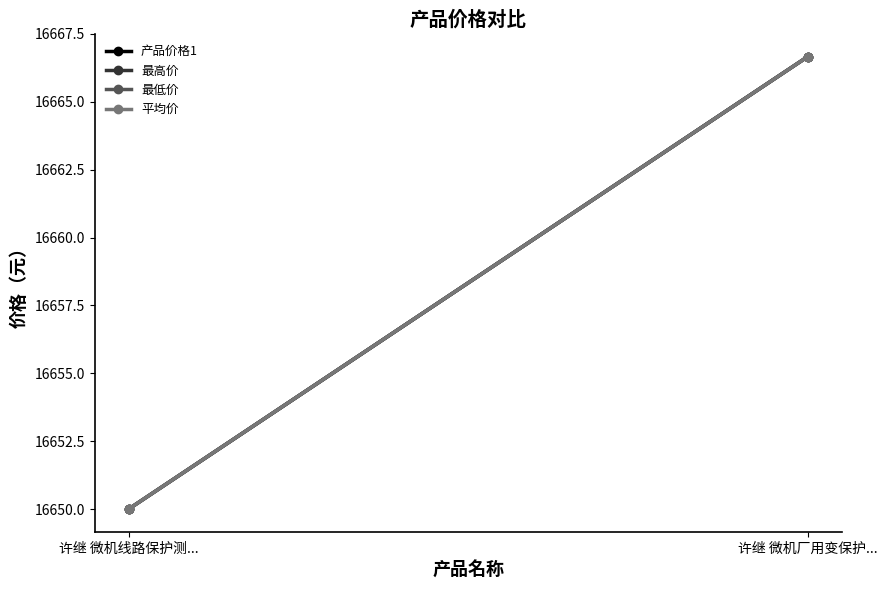

List the labels in order of 平均价 value, largest first.

许继 微机厂用变保护..., 许继 微机线路保护测...